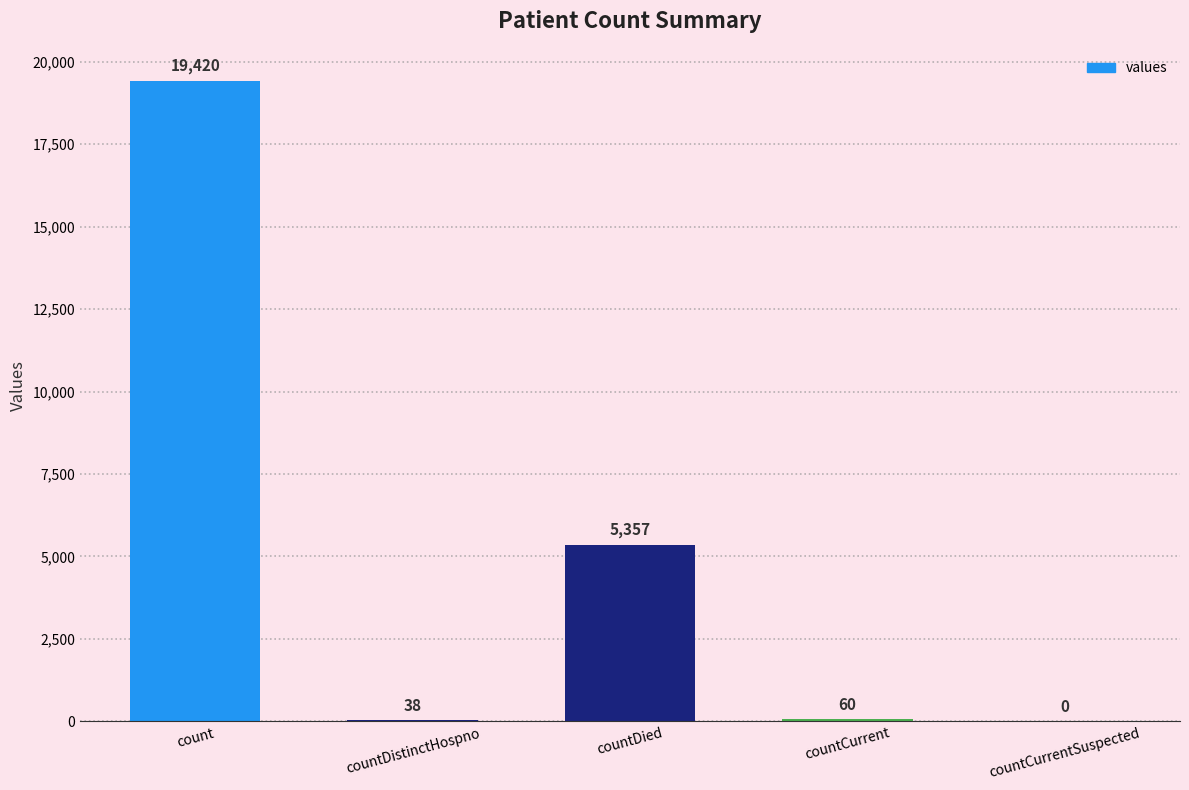

Reading right to left, list all the values displayed in this chart.

countCurrentSuspected=0	countCurrent=60	countDied=5357	countDistinctHospno=38	count=19420